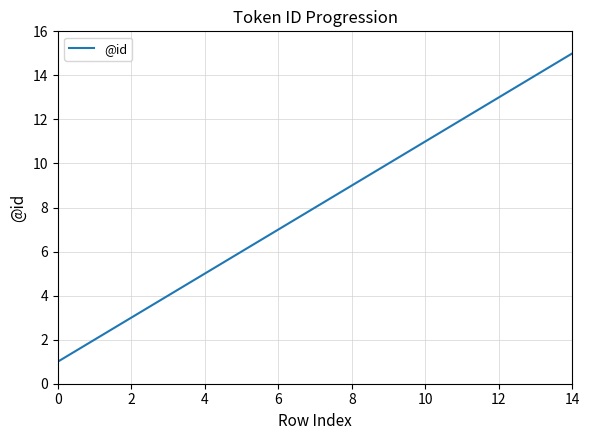

What is the difference between the maximum and minimum values?

14